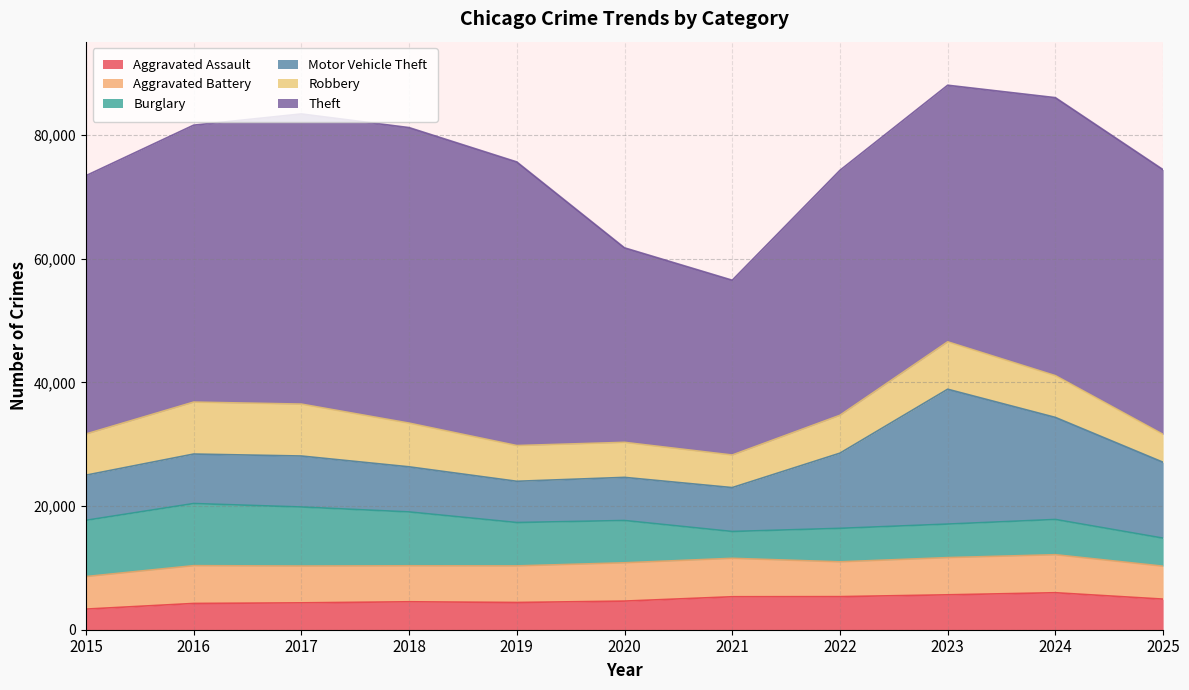

At which category does Motor Vehicle Theft reach its first local peak?

2017